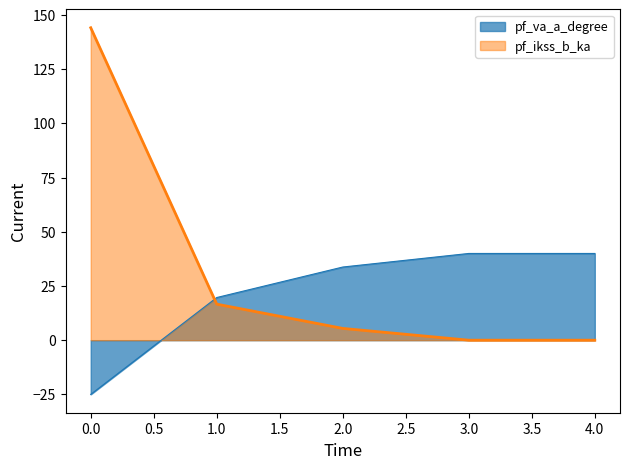

The value of pf_va_a_degree at 4.0 is 10.6. True or false?

False